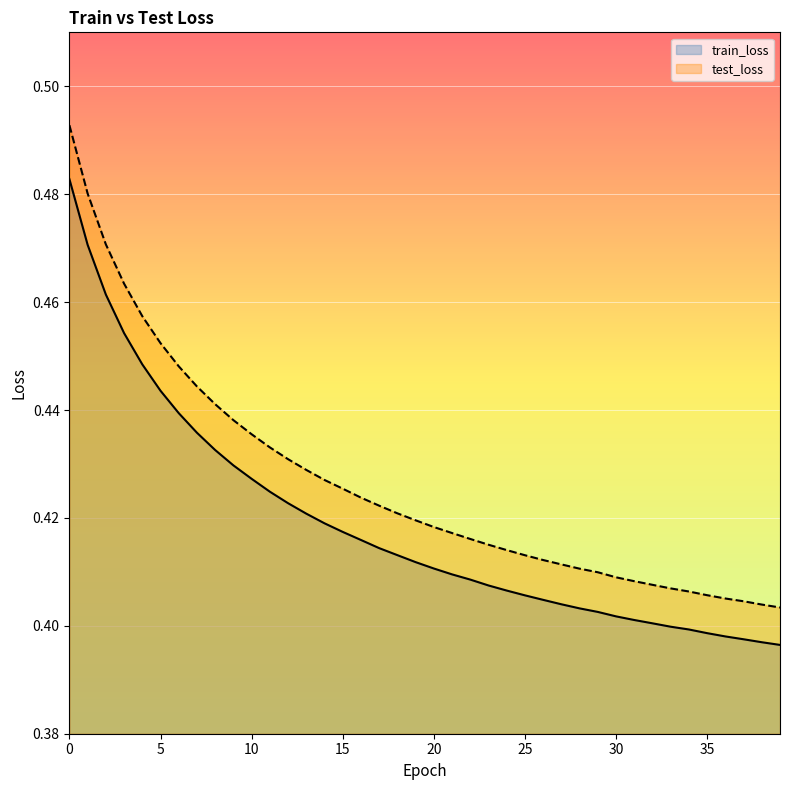

Count the number of categories in the chart.

40